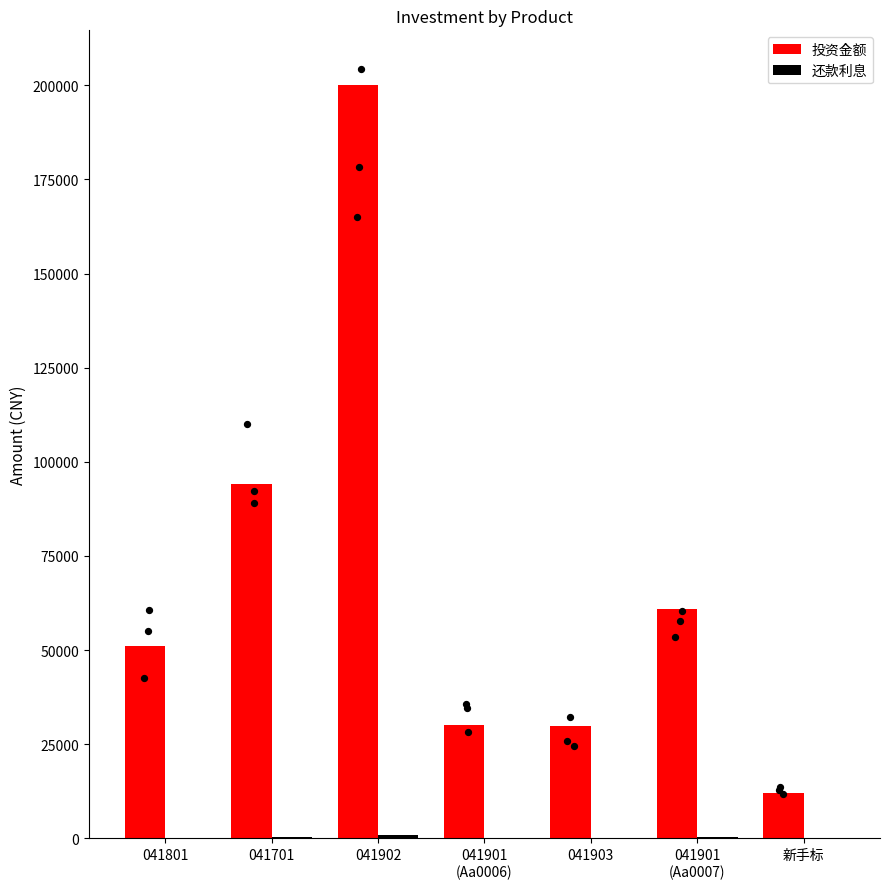

Which series has the widest spread of Y values?

投资金额